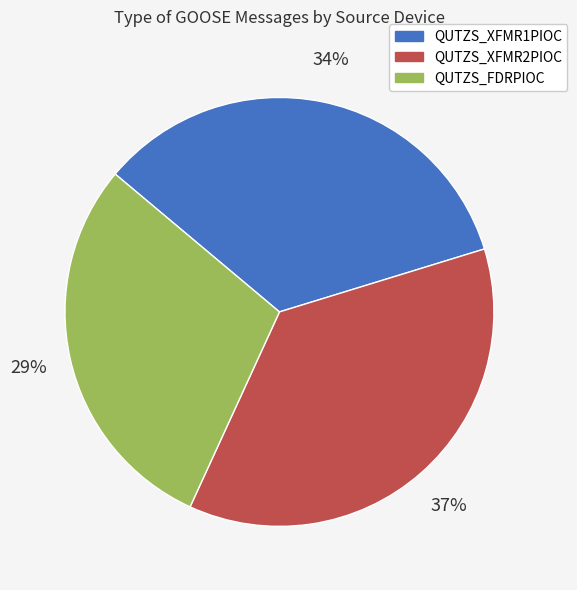

The QUTZS_XFMR1PIOC slice represents 34% of the pie. True or false?

True